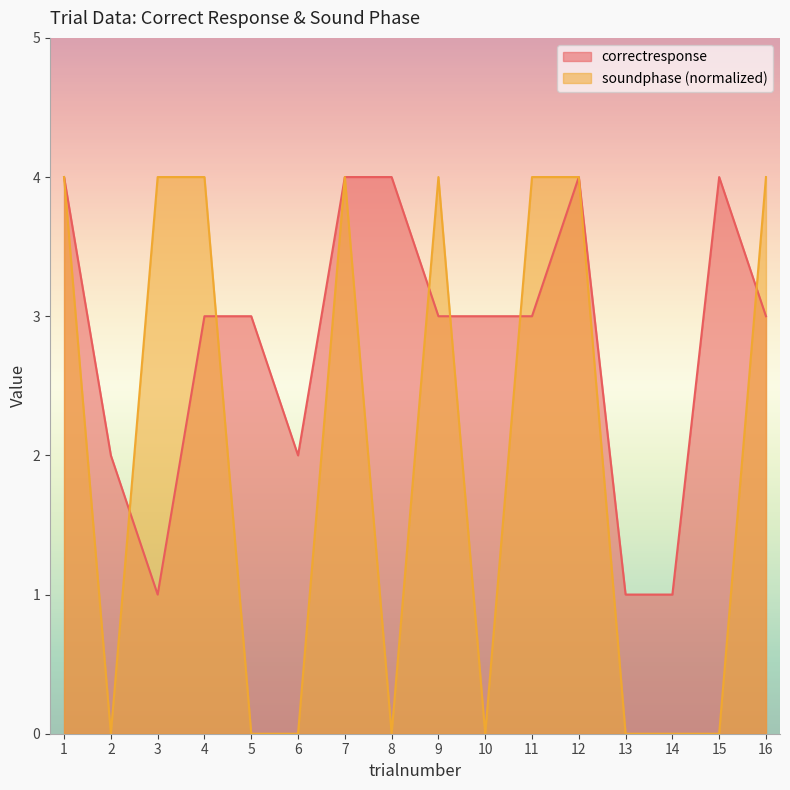

Reading left to right, list all the values displayed in this chart.

correctresponse: 4	2	1	3	3	2	4	4	3	3	3	4	1	1	4	3
soundphase: 4	0	4	4	0	0	4	0	4	0	4	4	0	0	0	4